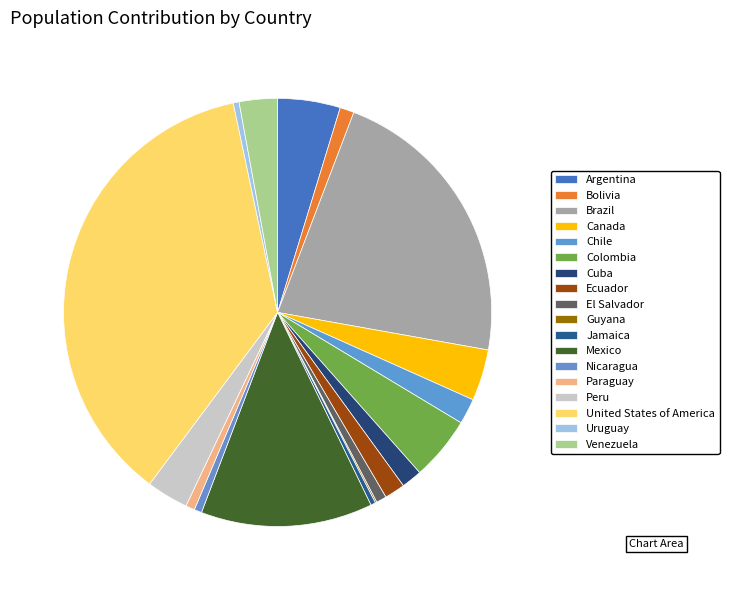

Which has a higher value, Colombia or Canada?

Colombia